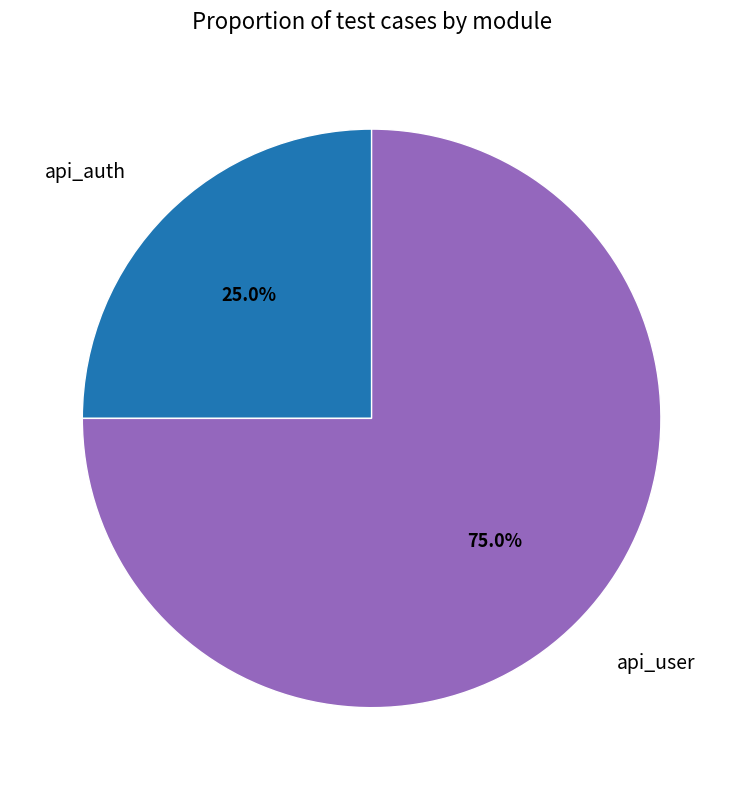

Does any single category account for the majority?

Yes